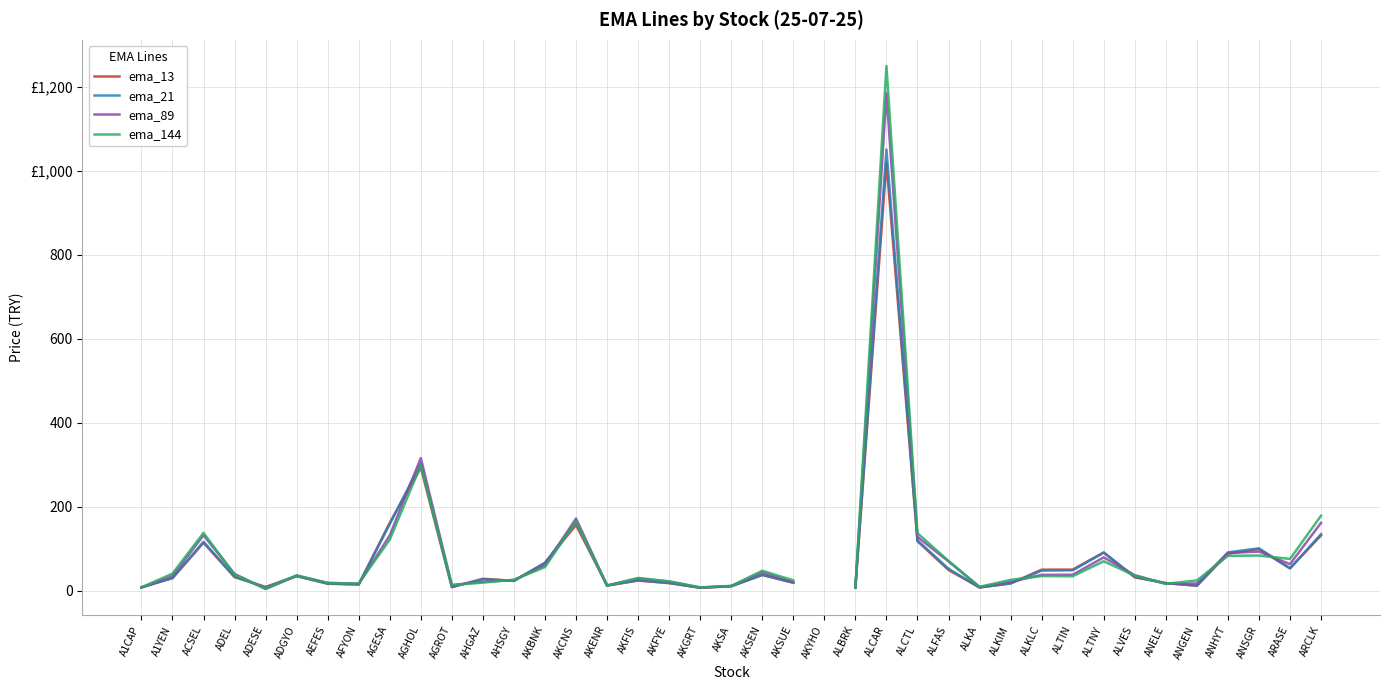

In ema_21, how many points are lower than both neighbors (excluding endpoints)?

9